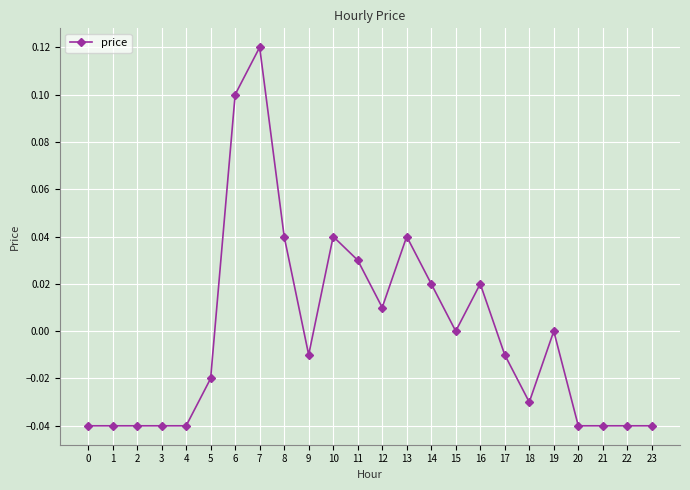

How many distinct data groups are displayed?

1